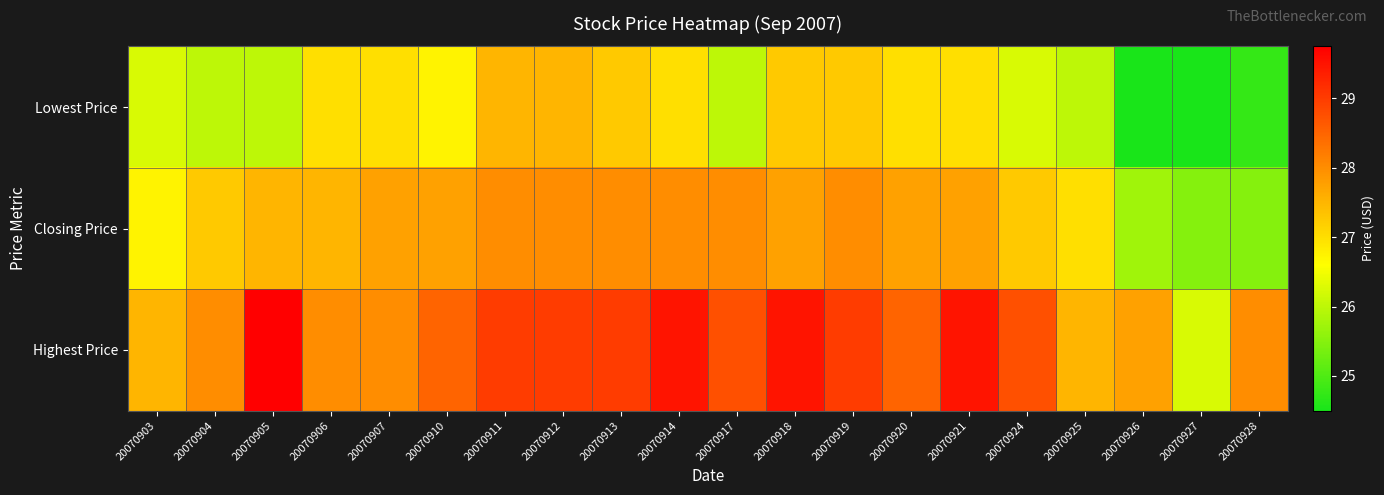

Which series has the largest total across all categories?

Highest Price